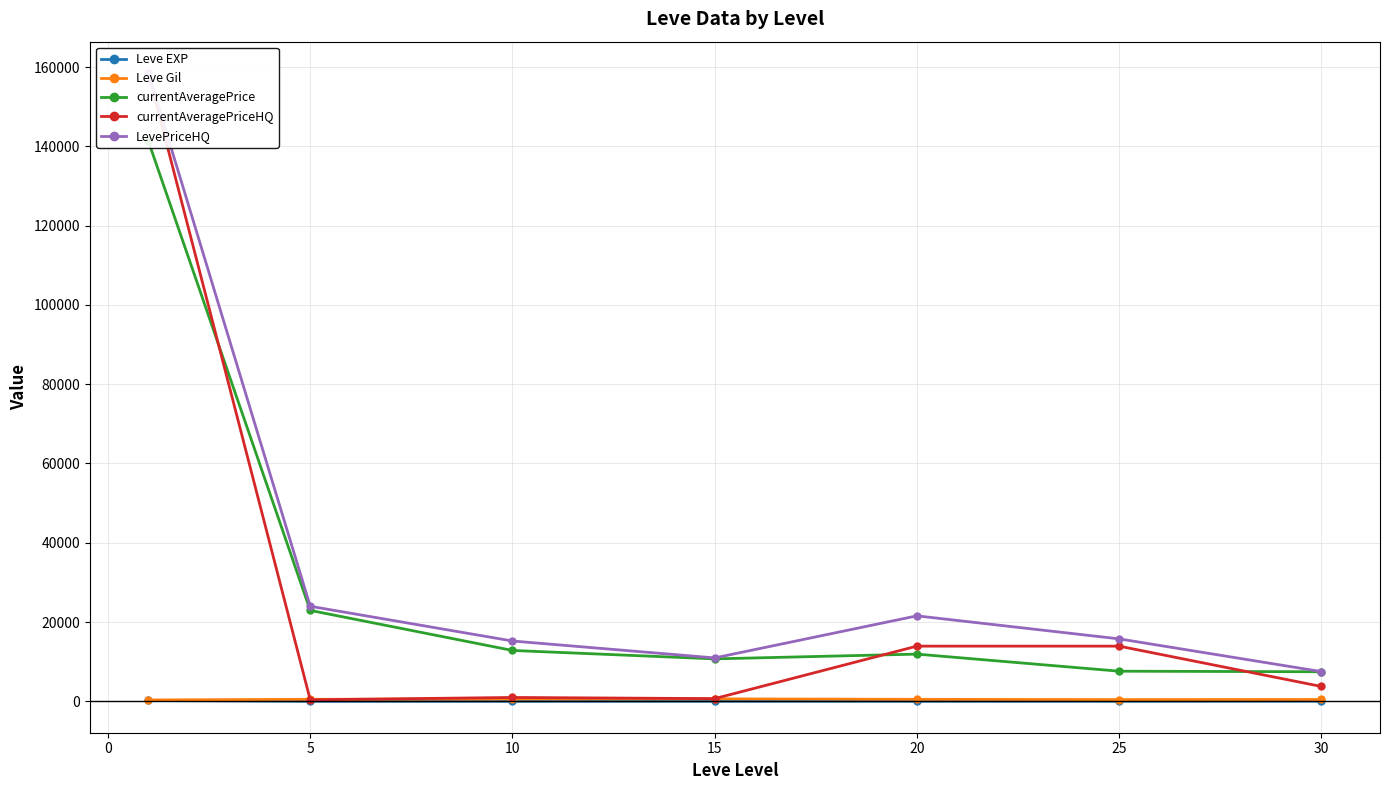

Which series changed the most between 5 and 25?

currentAveragePrice